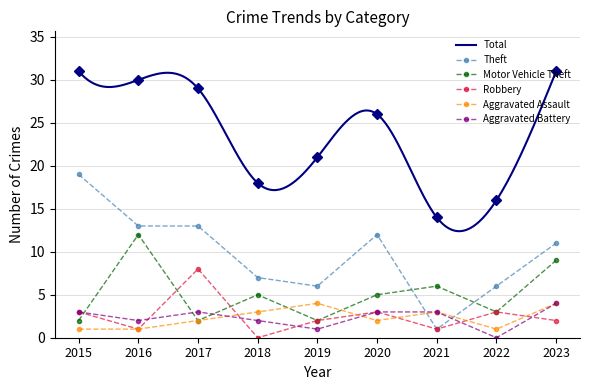

Count the Aggravated Battery values in the range 2 to 3.

6